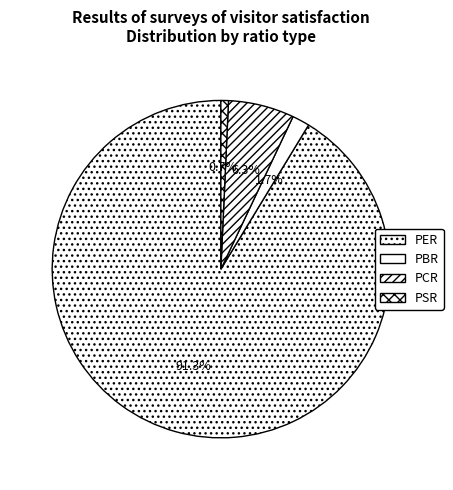

Do PCR and PSR together represent more than half of the pie?

No